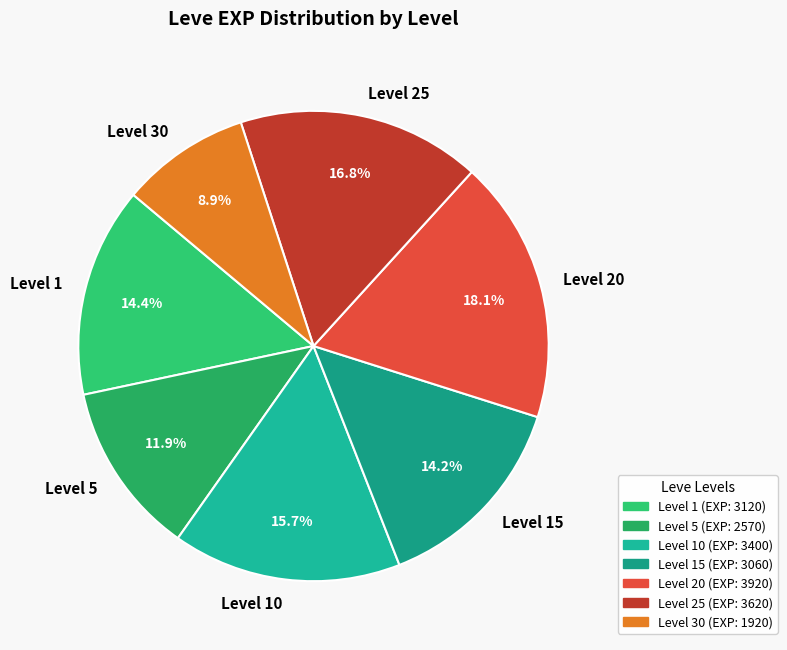

Does Level 20 account for over 50% of the chart?

No